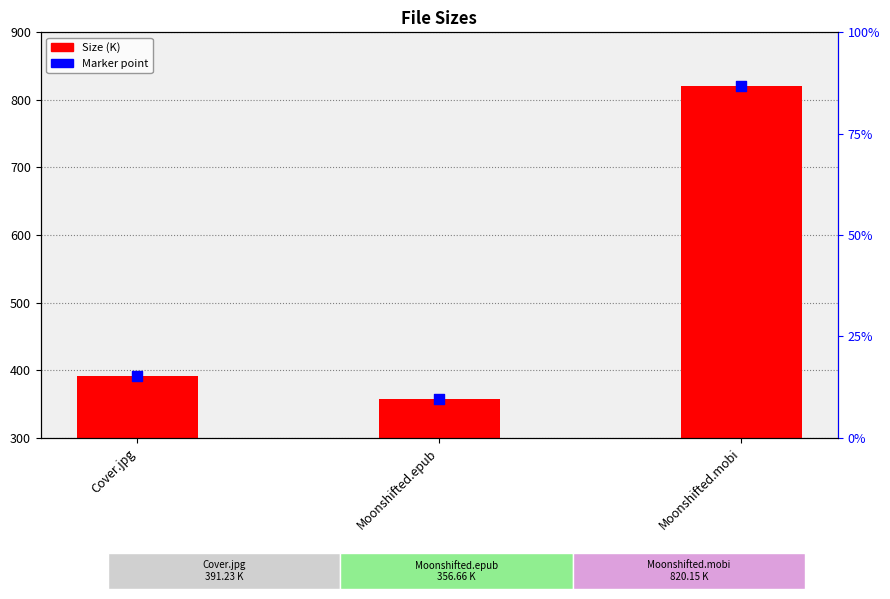

Which series has the widest spread of Y values?

Size (K)